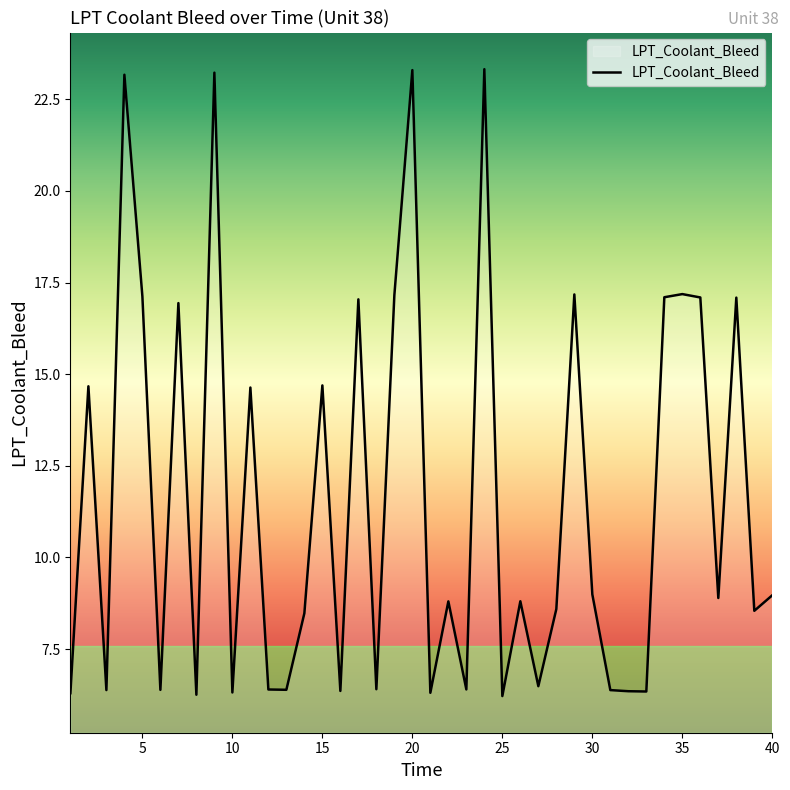

What is the difference between the maximum and minimum values?

17.1